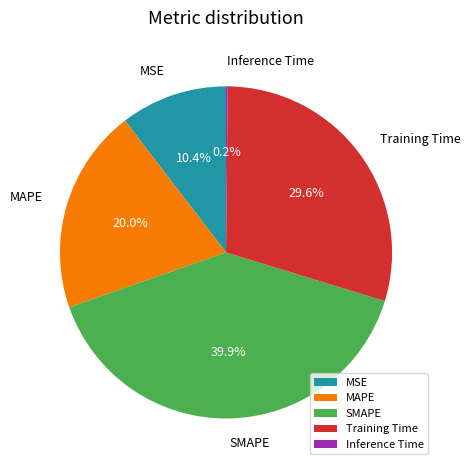

To the nearest percent, what percentage of the pie is SMAPE?

40%